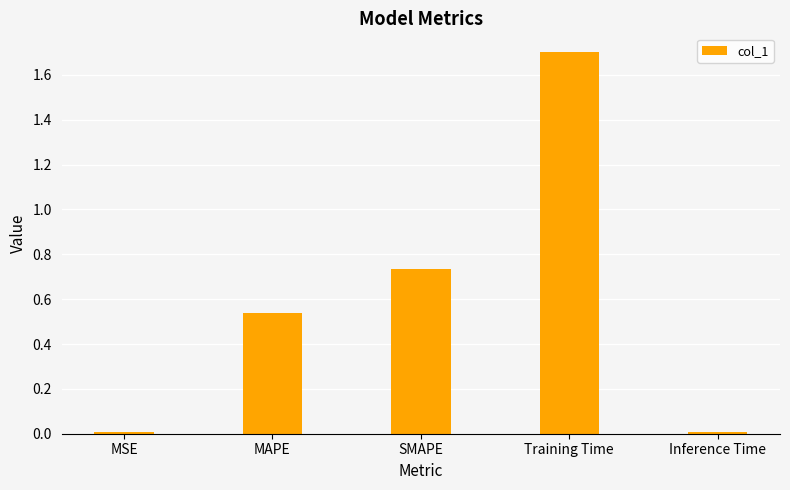

What is the average value?

0.6